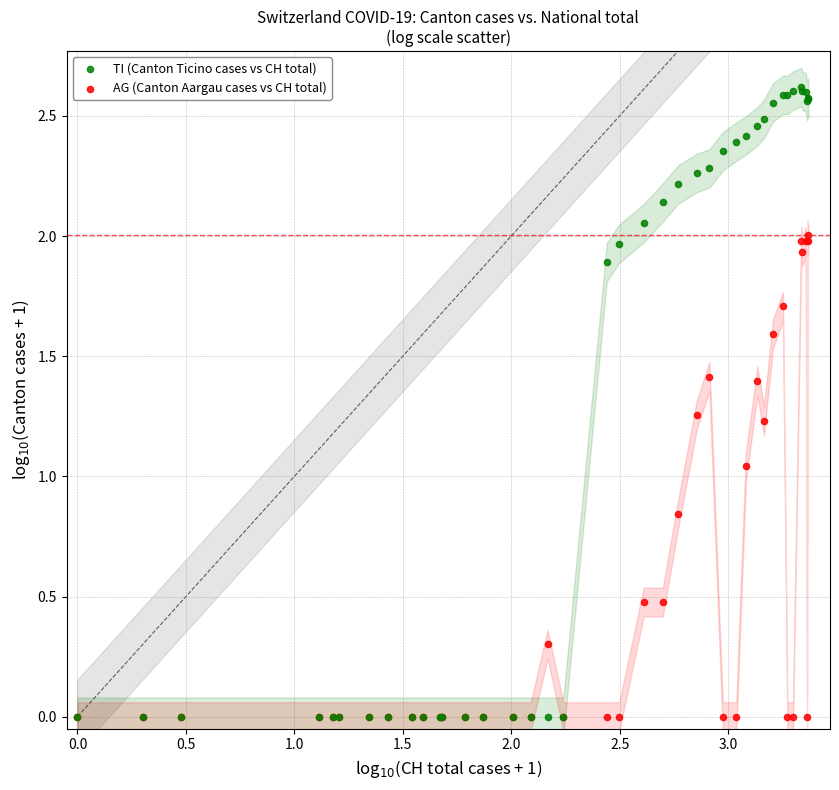

Which series reaches the maximum Y coordinate?

TI (Canton Ticino cases vs CH total)